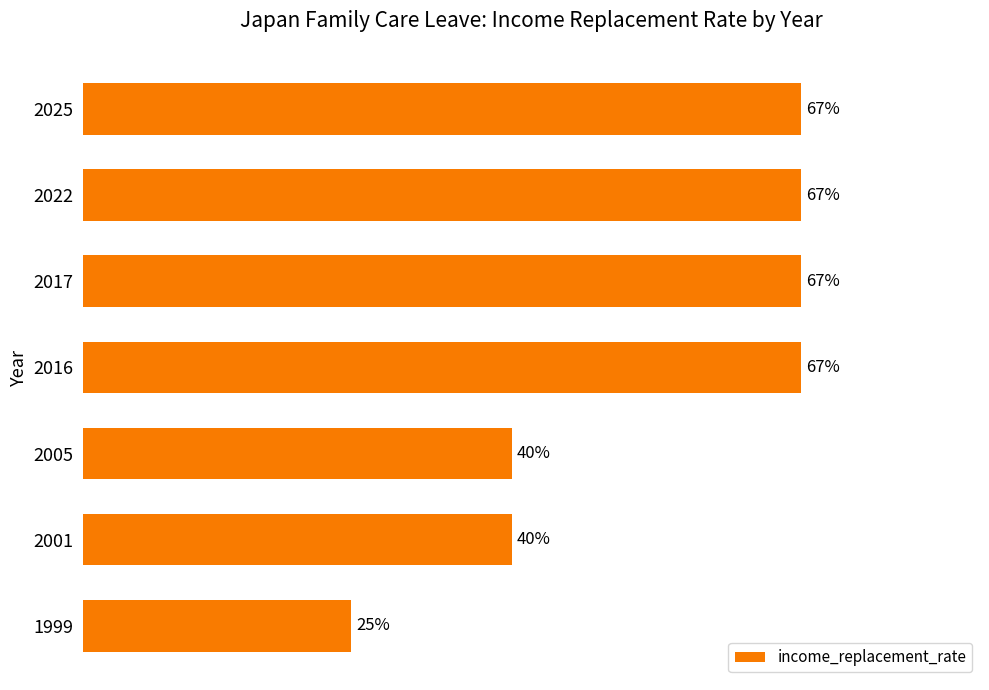

What is the maximum value shown in the chart?

0.7